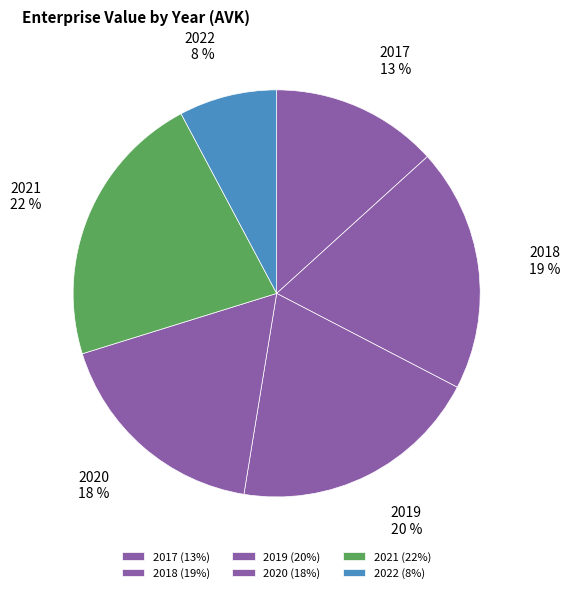

Do 2018 and 2021 together represent more than half of the pie?

No